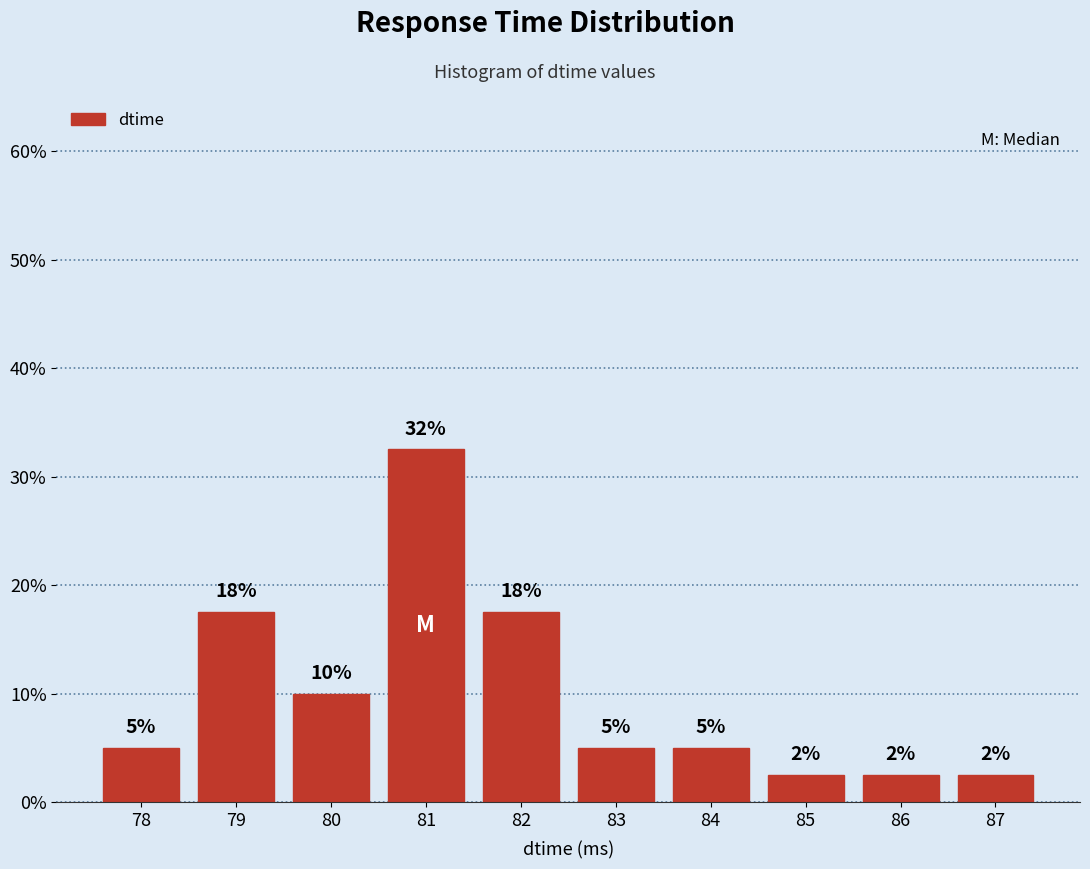

How many bars are there in total?

10